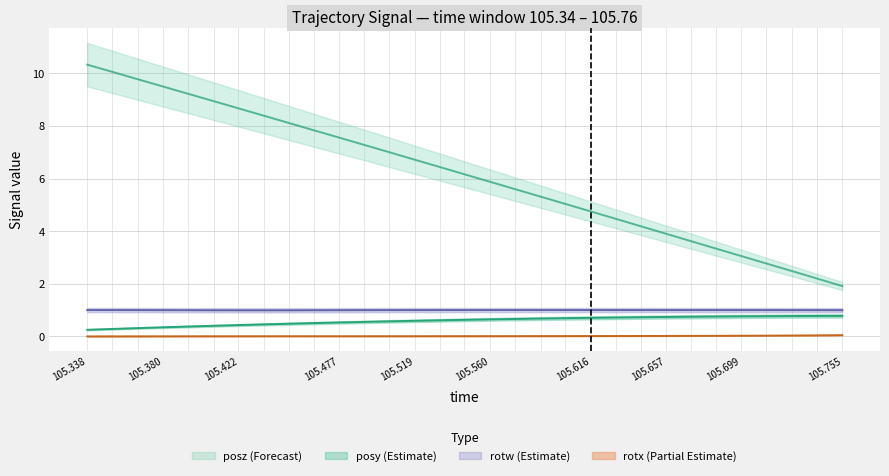

The value of posz at 105.5465 is 6.2. True or false?

True